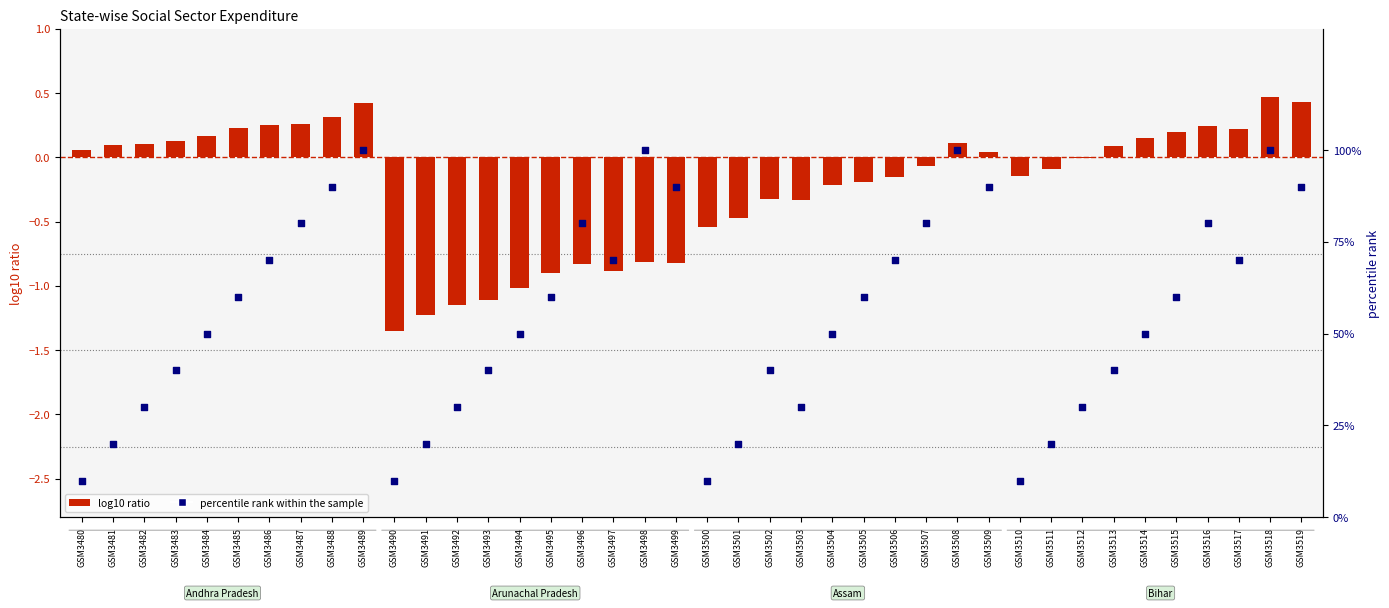

Is the value of percentile rank within the sample at GSM3519 greater than the value of log10 ratio at GSM3498?

Yes